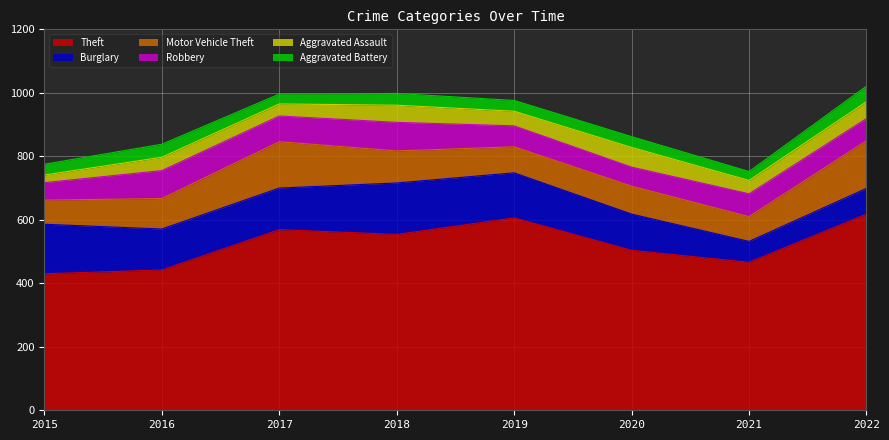

What are all the series names shown in the legend?

Theft, Burglary, Motor Vehicle Theft, Robbery, Aggravated Assault, Aggravated Battery